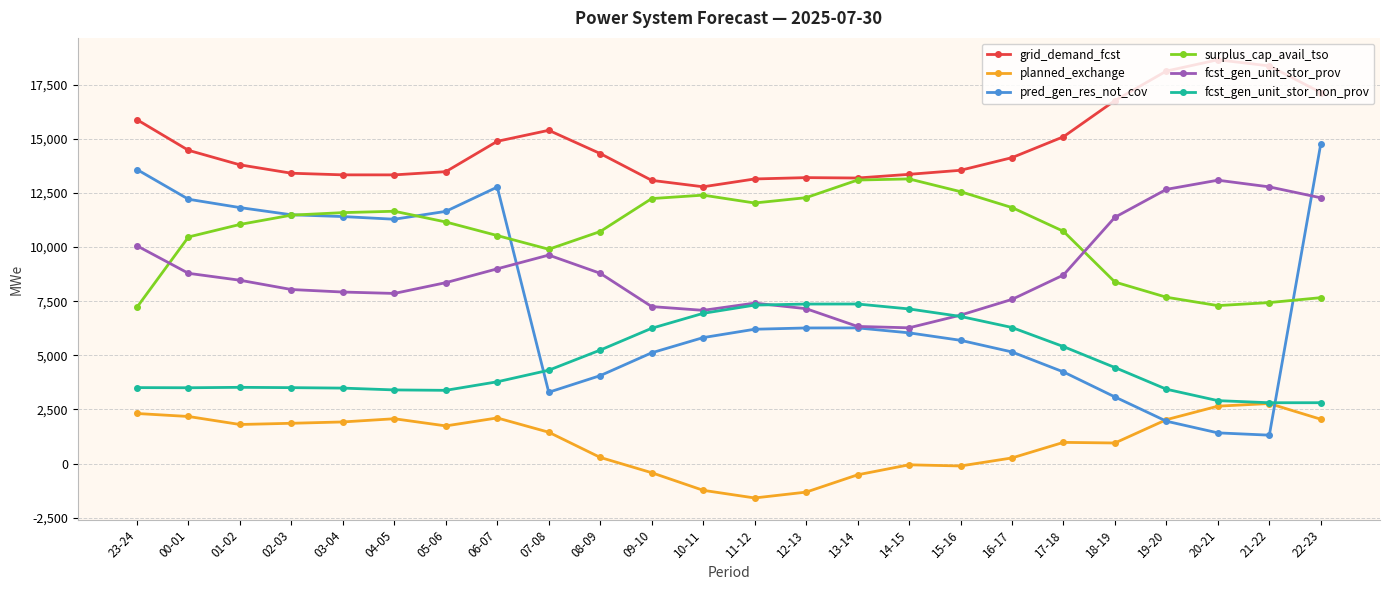

Count the number of data series in this chart.

6